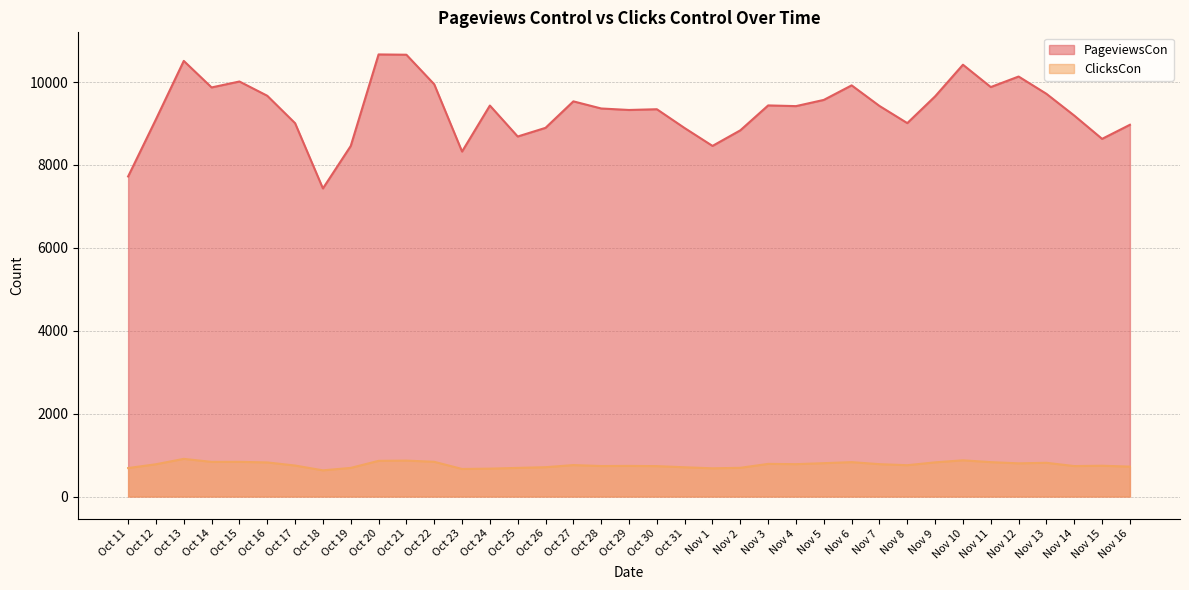

Which series has the widest spread of values?

PageviewsCon